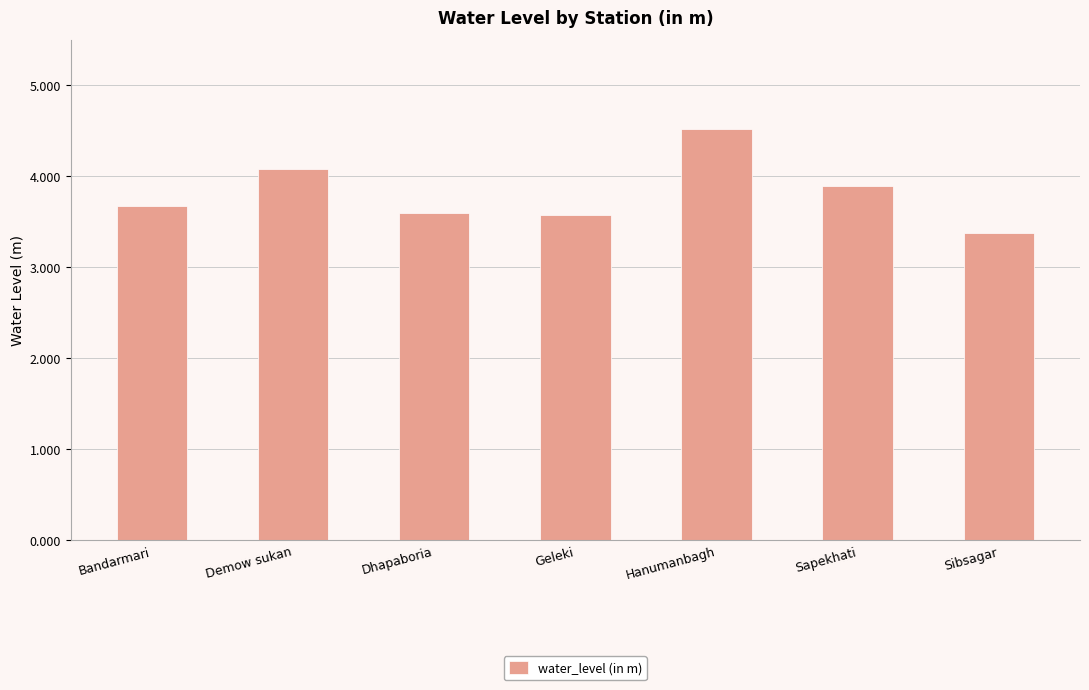

What is the label of the 5th bar from the right?

Dhapaboria